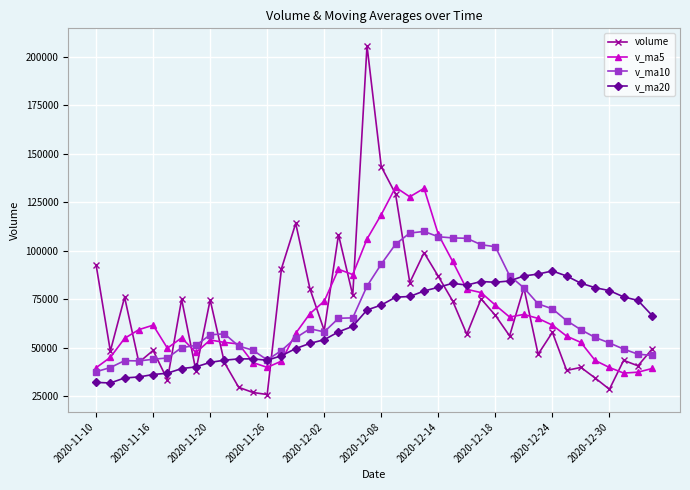

What is the value of the v_ma5 point at the 16th from the left?

67621.9